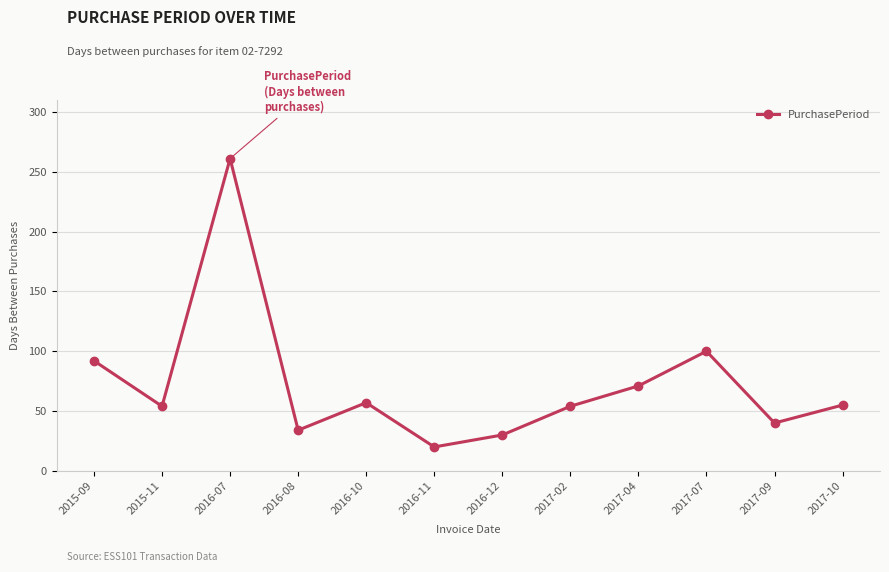

What is the average value?

72